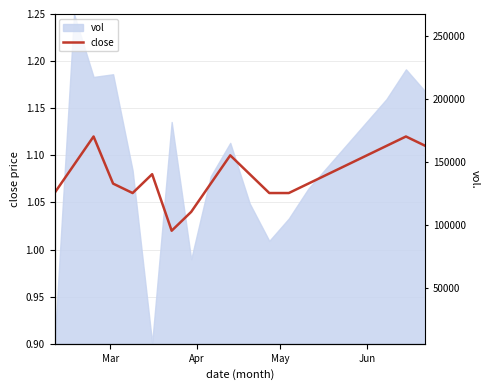

What is the sum of all values?

21.6